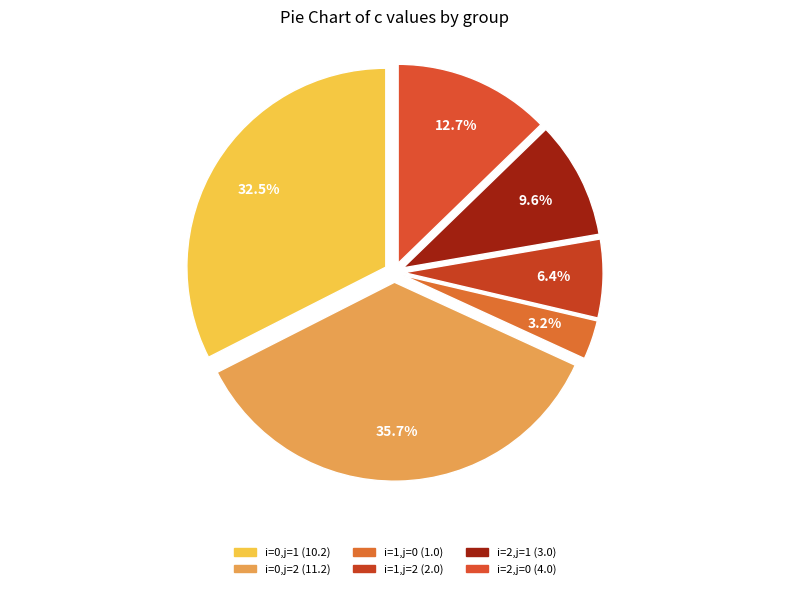

How many segments does this pie chart have?

6